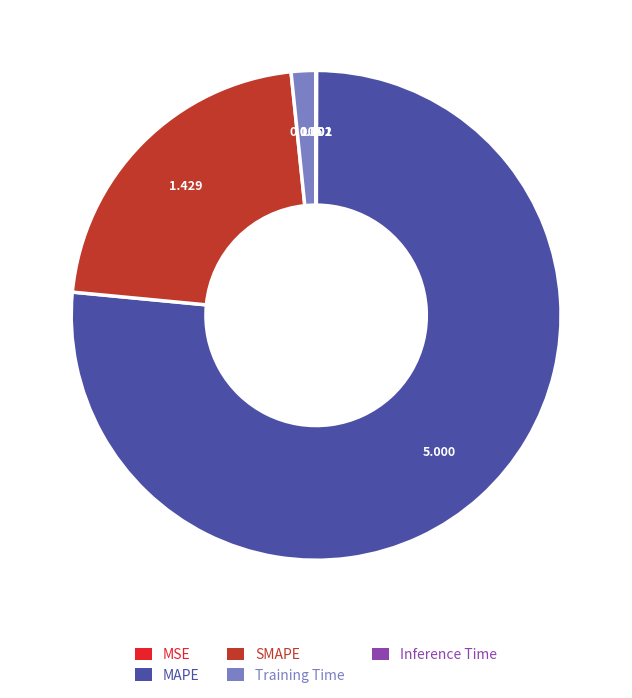

Is there a majority slice in this chart?

Yes